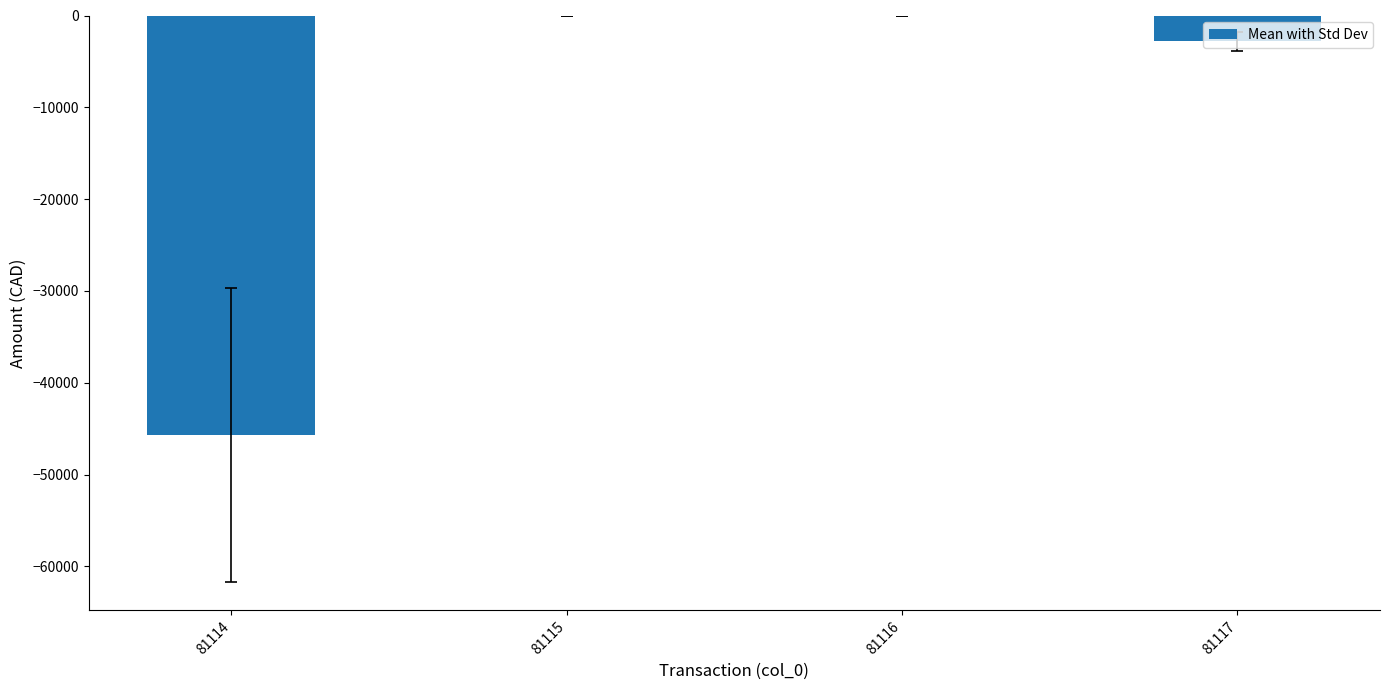

The value at 81117 is -2825.0. True or false?

True